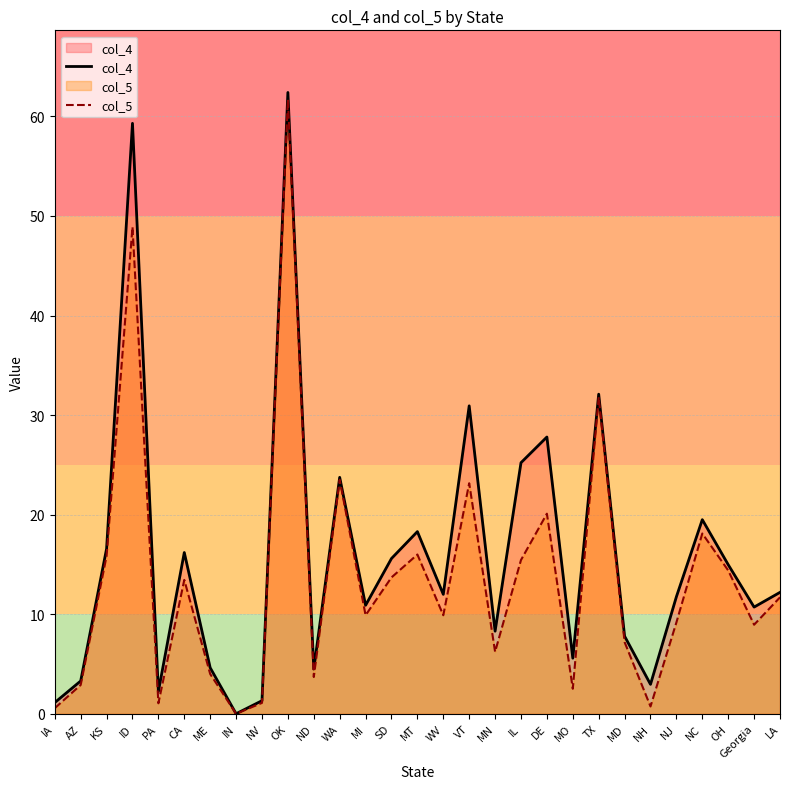

True or false: col_4 has a value of 4.5 at ND.

True